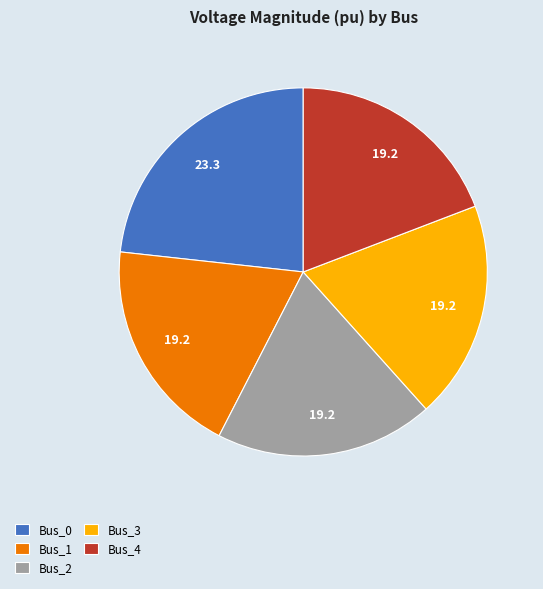

Do Bus_2 and Bus_0 together represent more than half of the pie?

No